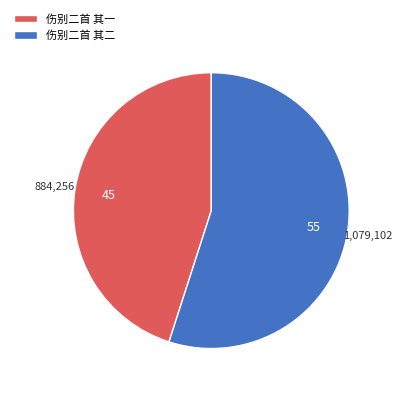

Which category has the smallest portion of the pie?

伤别二首 其一